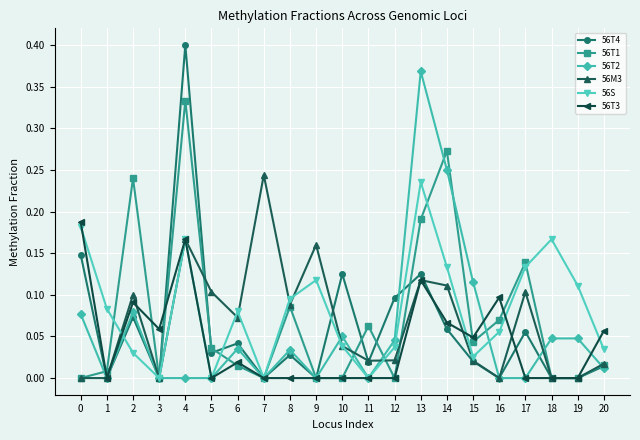

The 56T2 series shows -0.1 at 7. True or false?

False